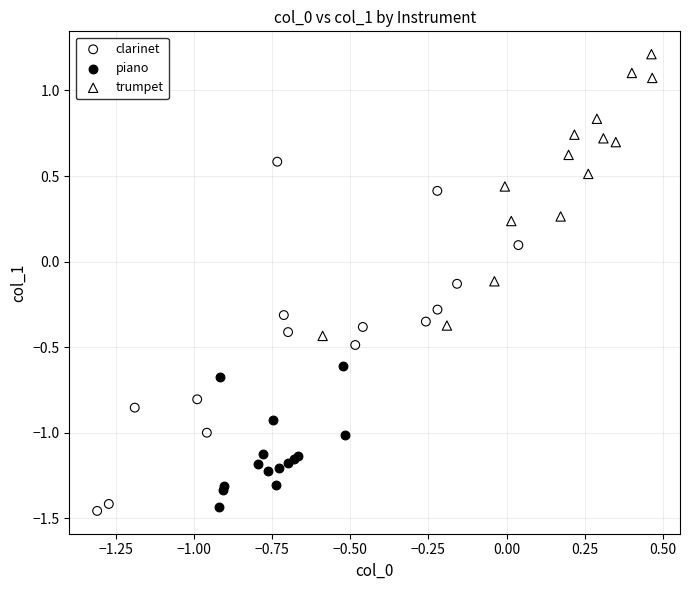

Which series reaches the maximum Y coordinate?

trumpet